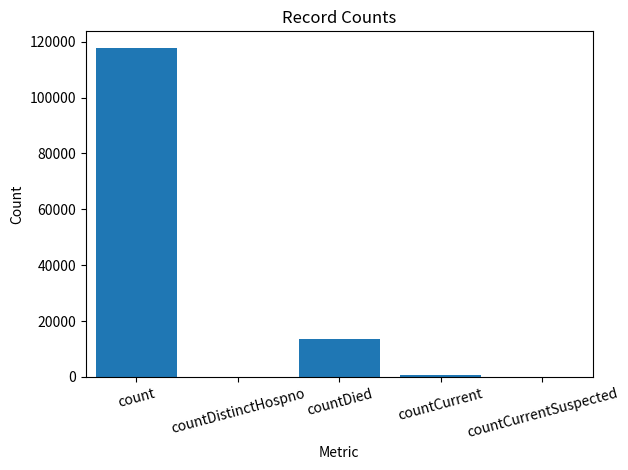

What is the change in value from count to countDistinctHospno?

-117833